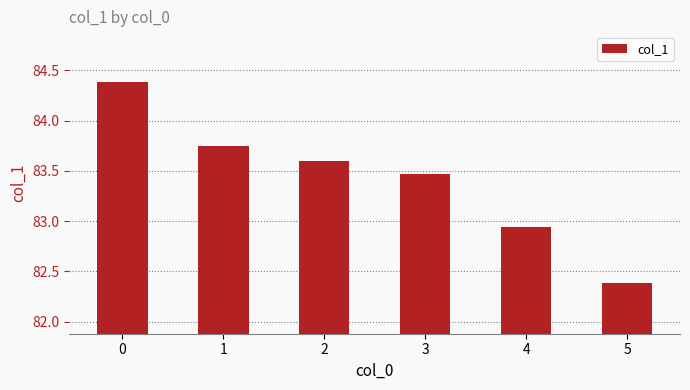

Does the chart contain stacked bars?

No